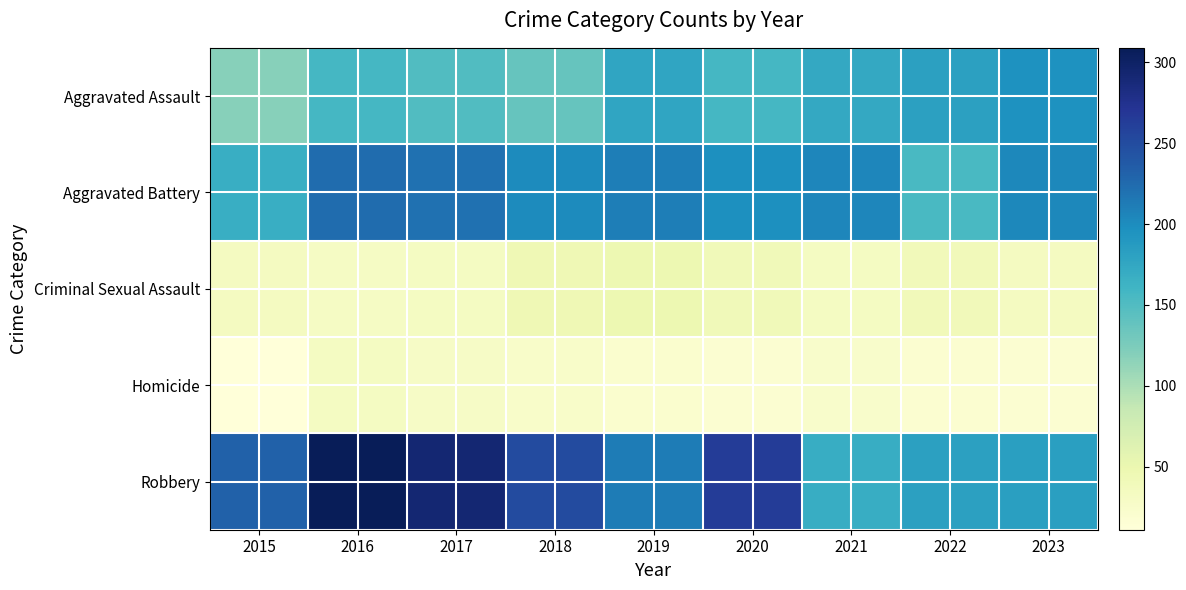

Reading left to right, what are all the values shown in this chart?

Aggravated Assault: 2015=119	2016=157	2017=150	2018=137	2019=177	2020=157	2021=173	2022=182	2023=196
Aggravated Battery: 2015=167	2016=223	2017=220	2018=201	2019=211	2020=198	2021=205	2022=155	2023=204
Criminal Sexual Assault: 2015=34	2016=30	2017=33	2018=44	2019=48	2020=41	2021=32	2022=39	2023=34
Homicide: 2015=11	2016=32	2017=29	2018=26	2019=21	2020=19	2021=24	2022=20	2023=18
Robbery: 2015=232	2016=309	2017=292	2018=250	2019=212	2020=264	2021=169	2022=181	2023=183